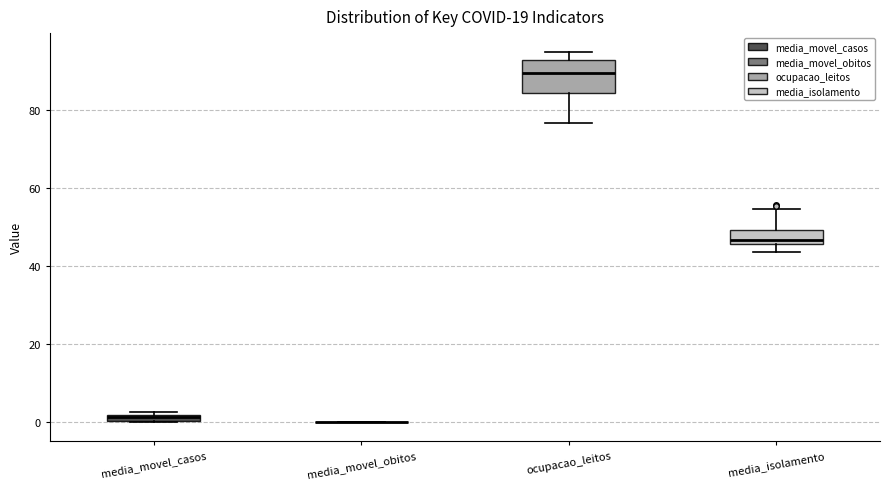

Which box is the tallest, from its lower edge to its upper edge?

ocupacao_leitos